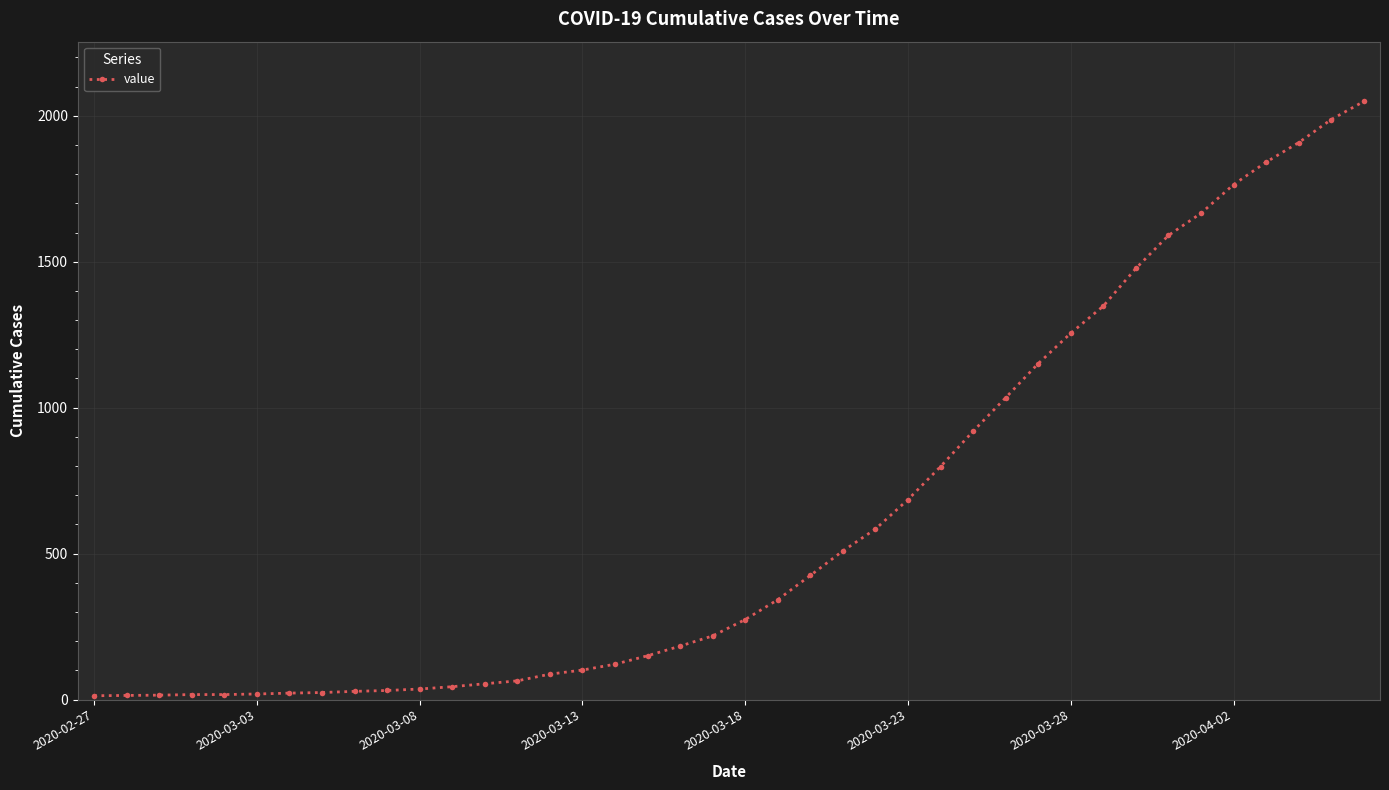

What is the difference between the maximum and minimum values?

2036